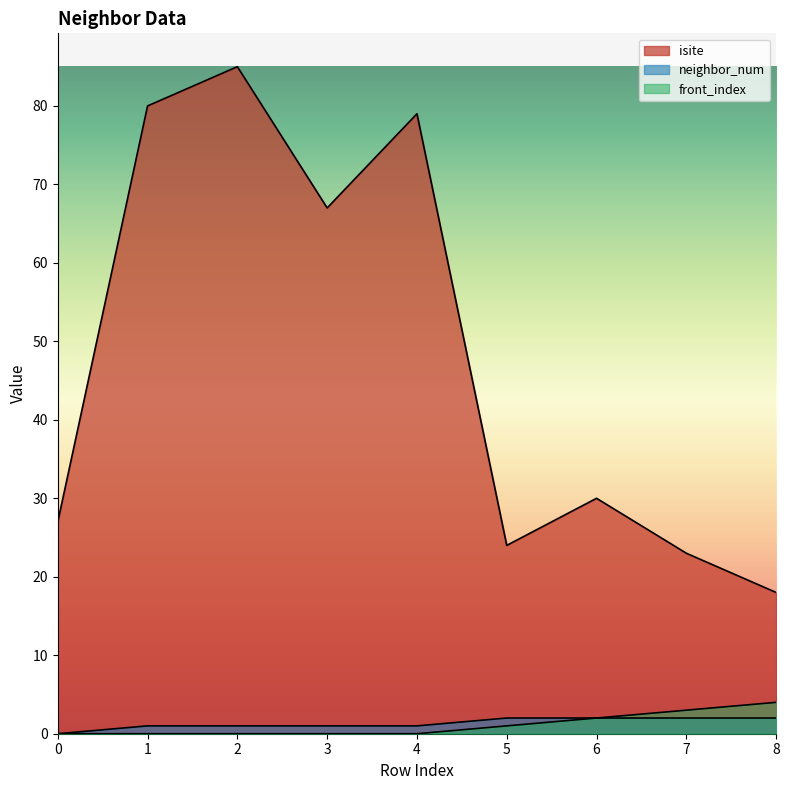

Which series has the largest total across all categories?

isite